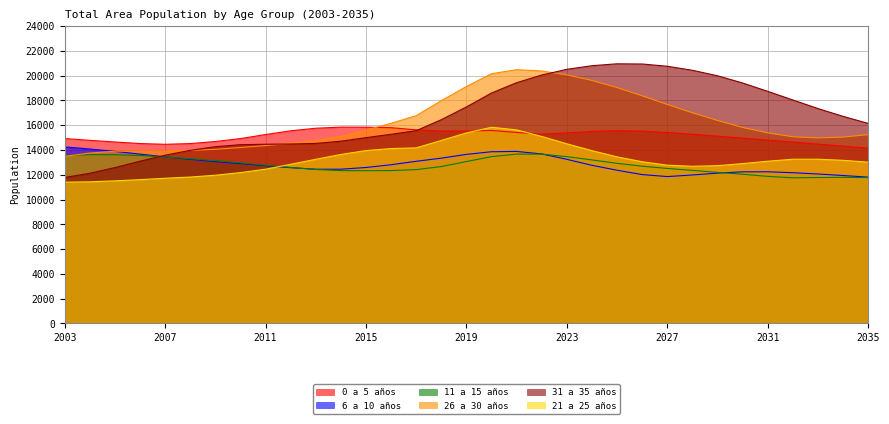

What are all the series names shown in the legend?

0 a 5 años, 6 a 10 años, 11 a 15 años, 26 a 30 años, 31 a 35 años, 21 a 25 años